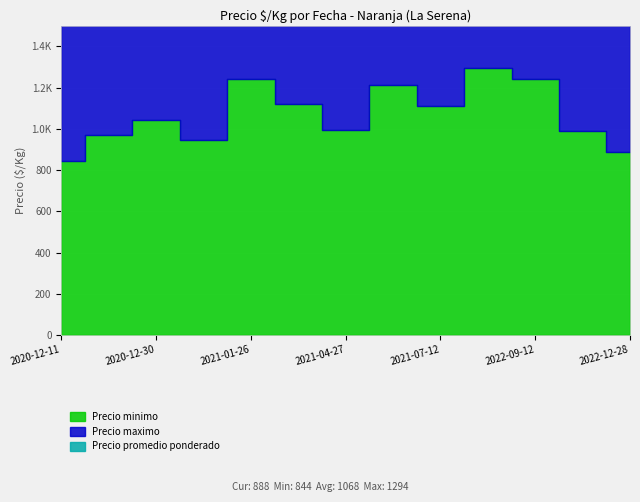

How many values in the Precio minimo series exceed 1044?

6